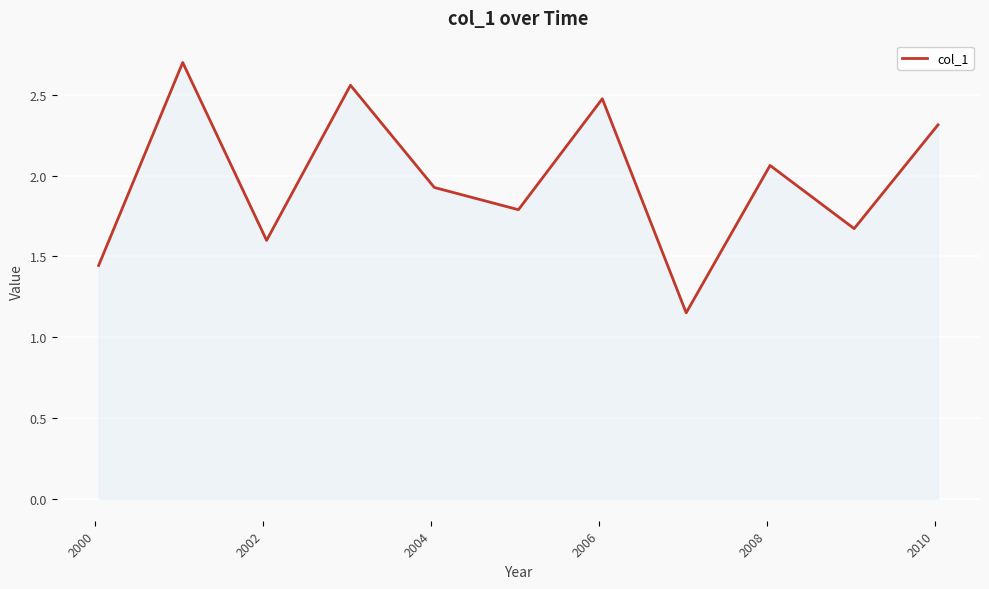

Does the chart have visible grid lines?

Yes